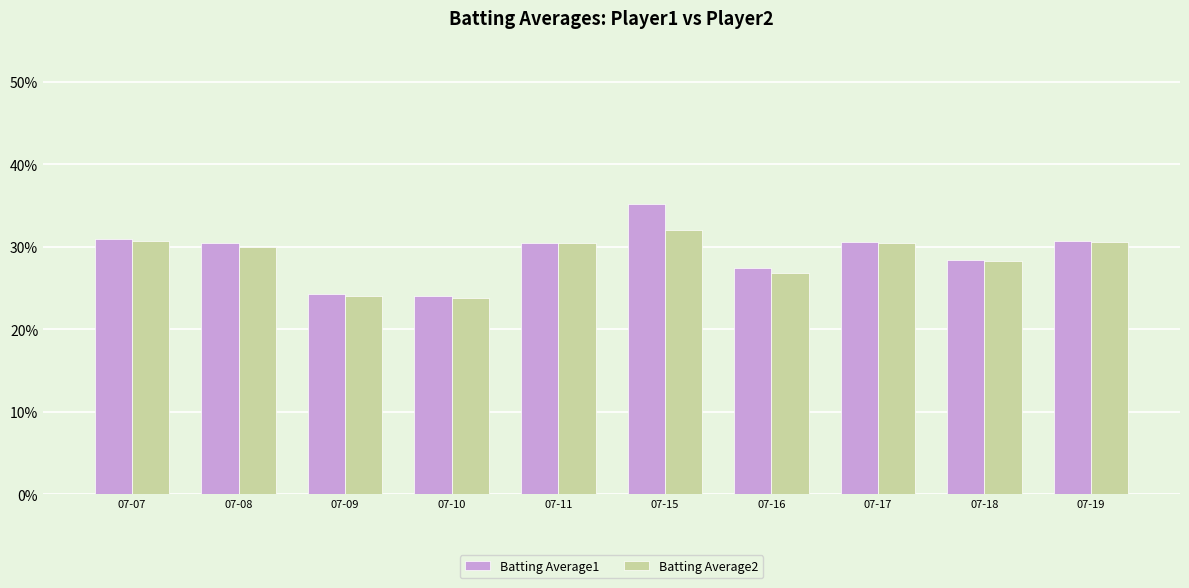

What are all the series names shown in the legend?

Batting Average1, Batting Average2